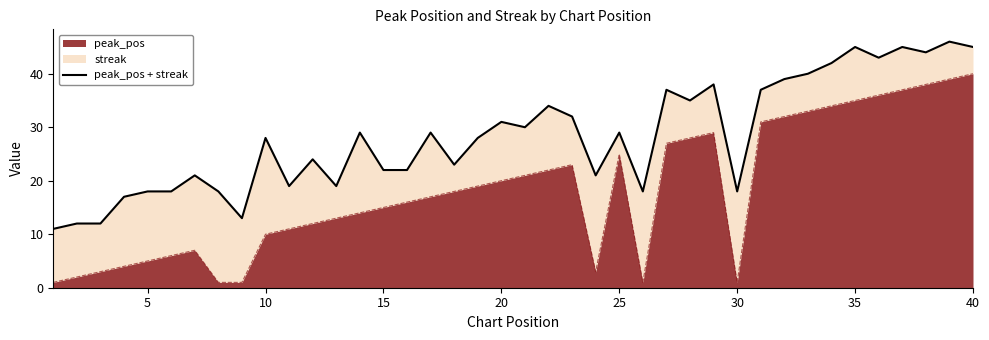

Which category has the highest value in the peak_pos series?

40